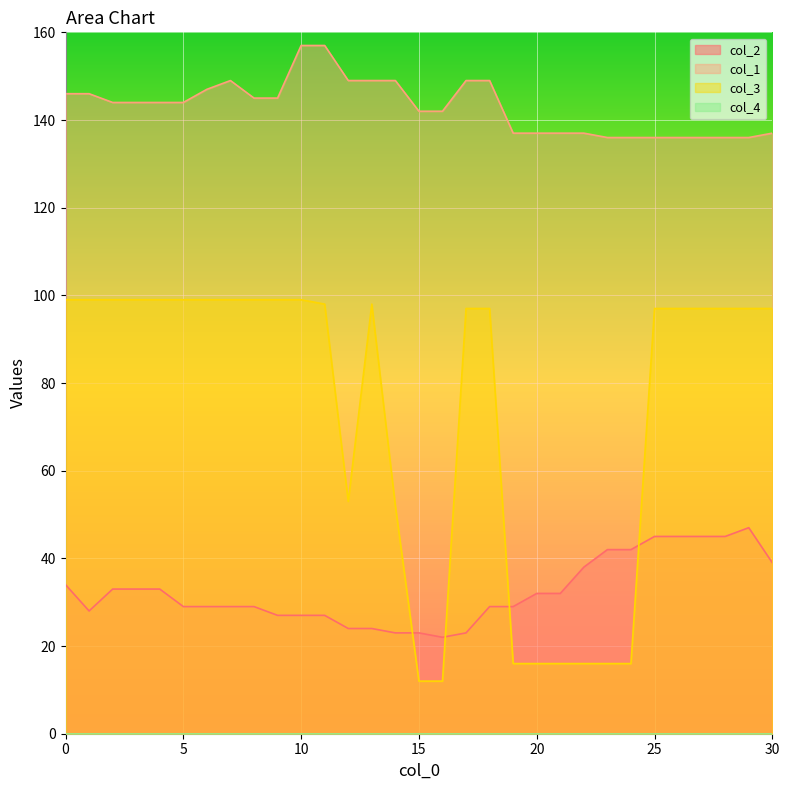

How many interior local peaks does the col_3 series have?

1